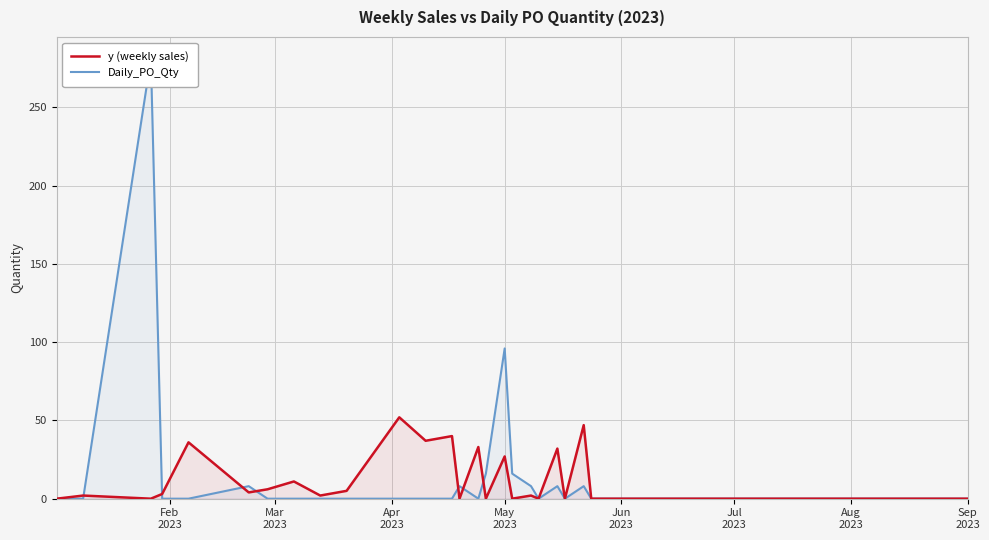

Which label corresponds to the smallest value in the chart?

Feb
2023